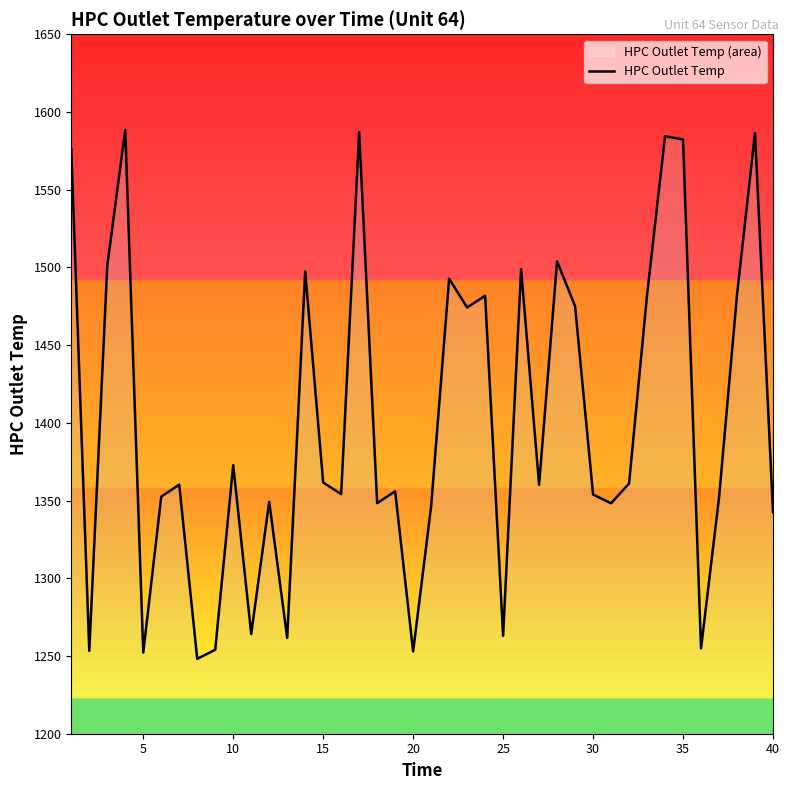

Reading right to left, what are all the values shown in this chart?

1342.4	1586.5	1482.3	1351.9	1254.9	1582.4	1584.4	1482.3	1360.9	1348.3	1353.9	1475.1	1503.9	1360.2	1498.9	1263.0	1481.8	1474.2	1492.8	1346.3	1252.9	1356.0	1348.3	1587.1	1354.2	1361.6	1497.5	1261.7	1349.3	1264.2	1372.8	1254.0	1248.2	1360.3	1352.5	1252.2	1588.5	1501.0	1253.3	1576.2